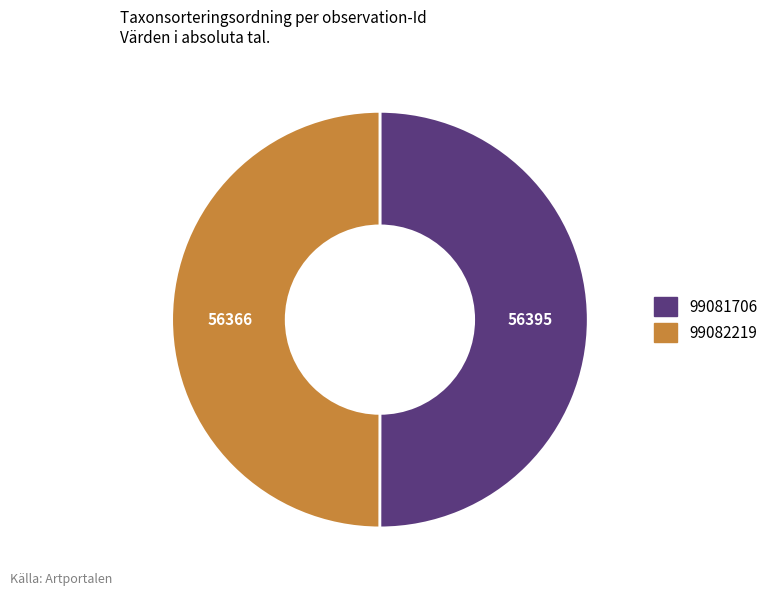

How many slices are in this pie chart?

2